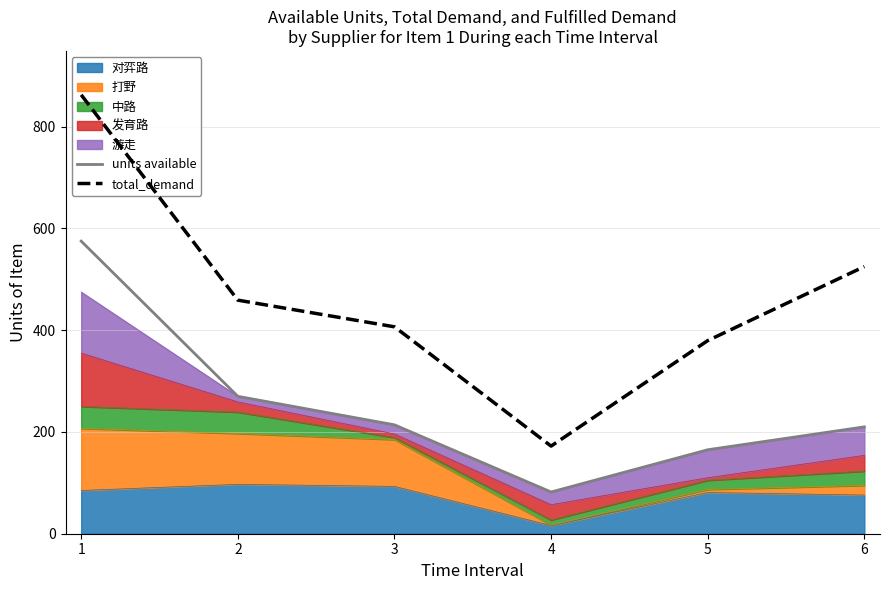

True or false: total_demand and units available intersect in this chart.

False